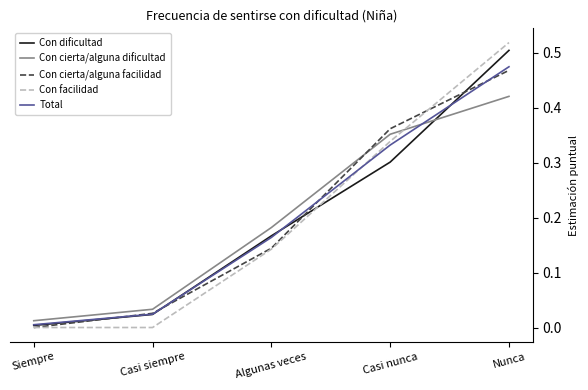

Rank the categories by Con dificultad value from lowest to highest.

Siempre, Casi siempre, Algunas veces, Casi nunca, Nunca